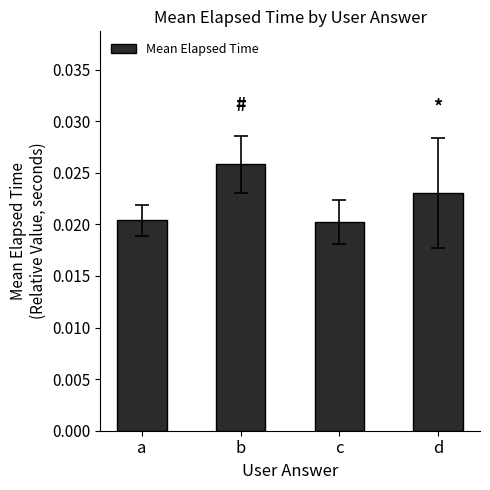

Count the values in the range 0 to 1.

4